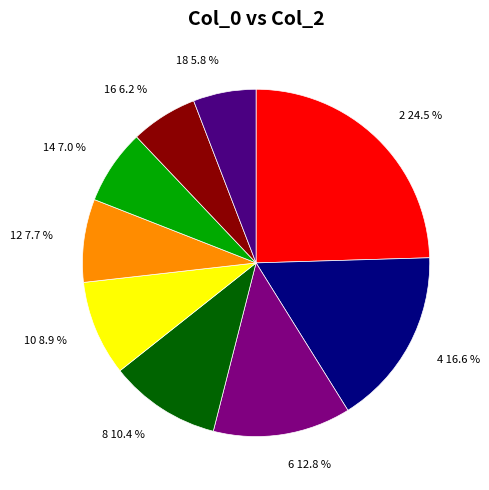

What is the ratio of the value at 18 to the value at 2?

0.2